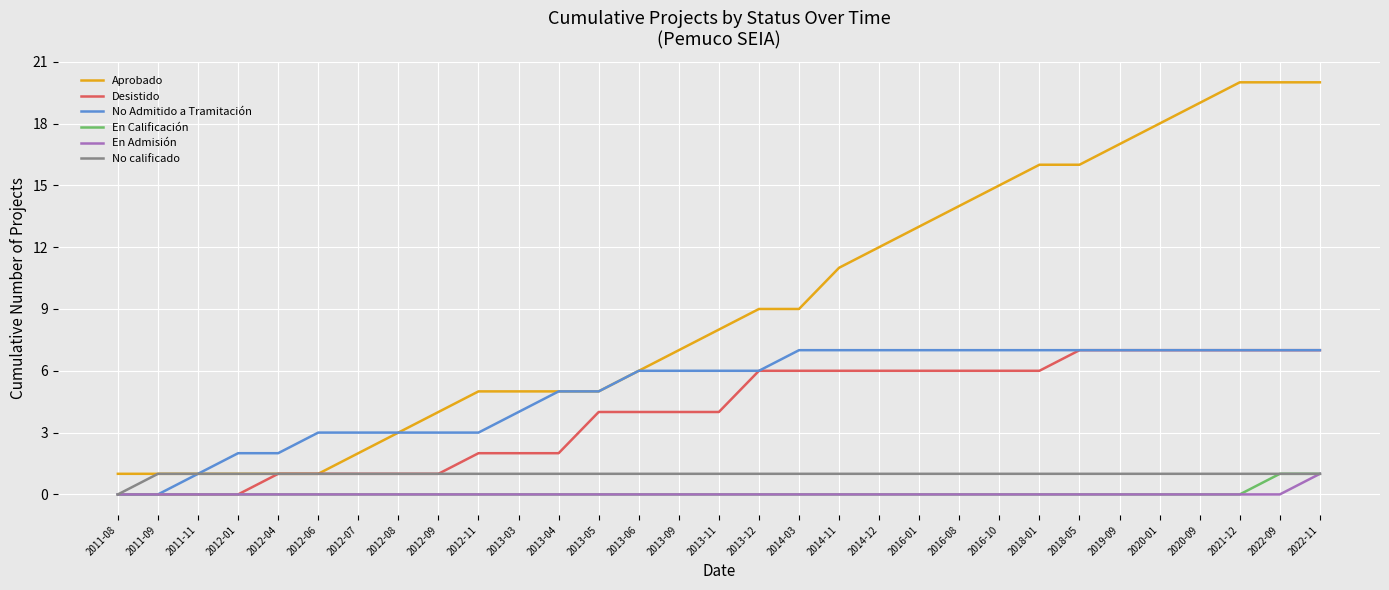

What is the highest value of the Aprobado series?

20